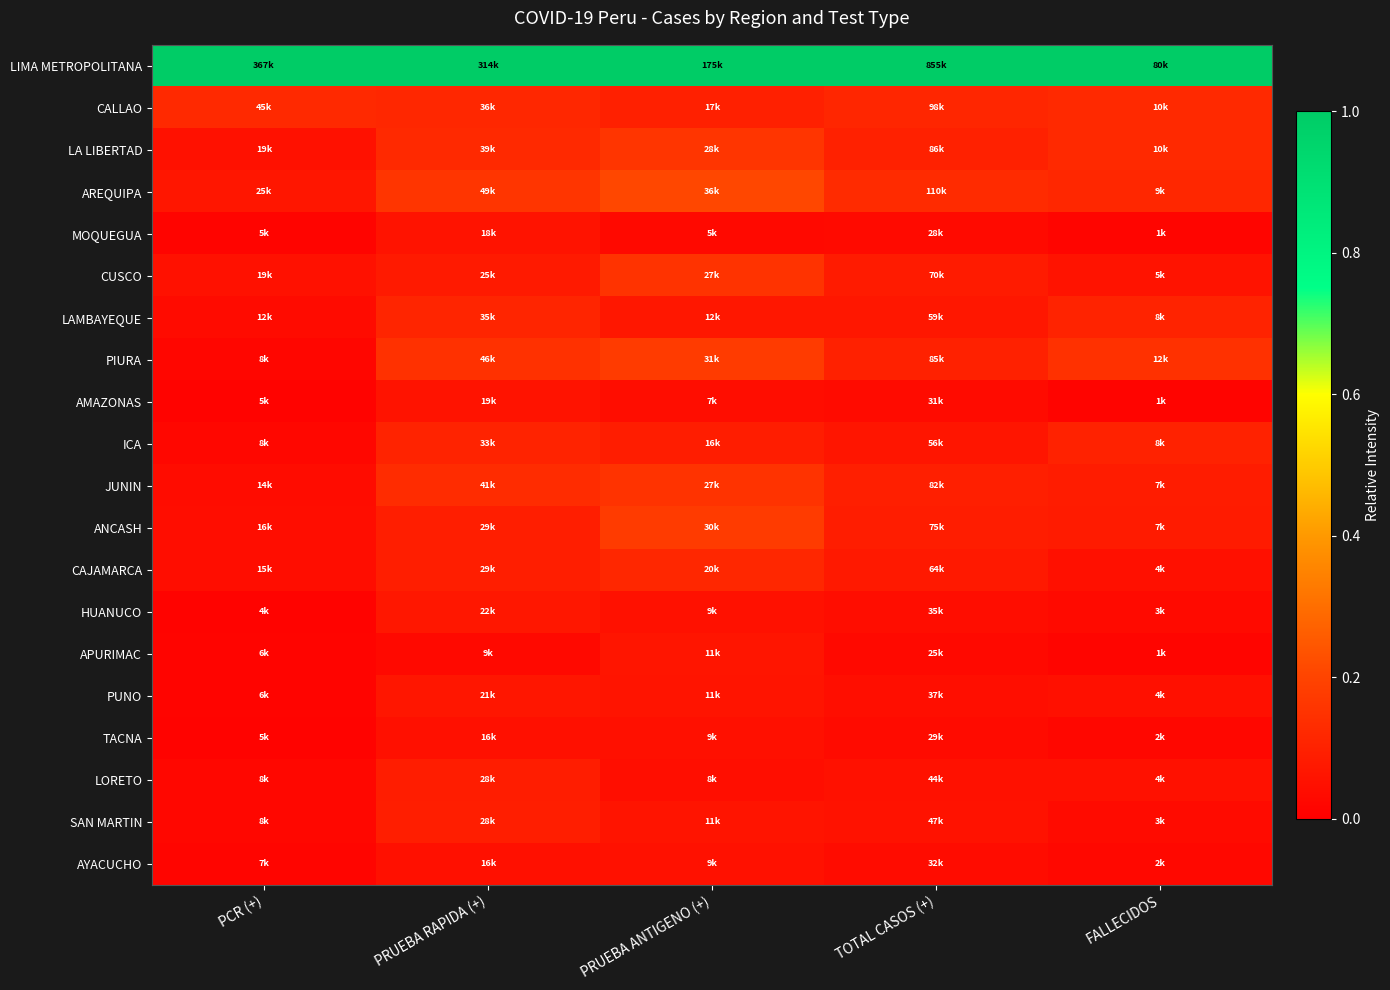

At which category is the sum across all series the highest?

PRUEBA ANTIGENO (+)